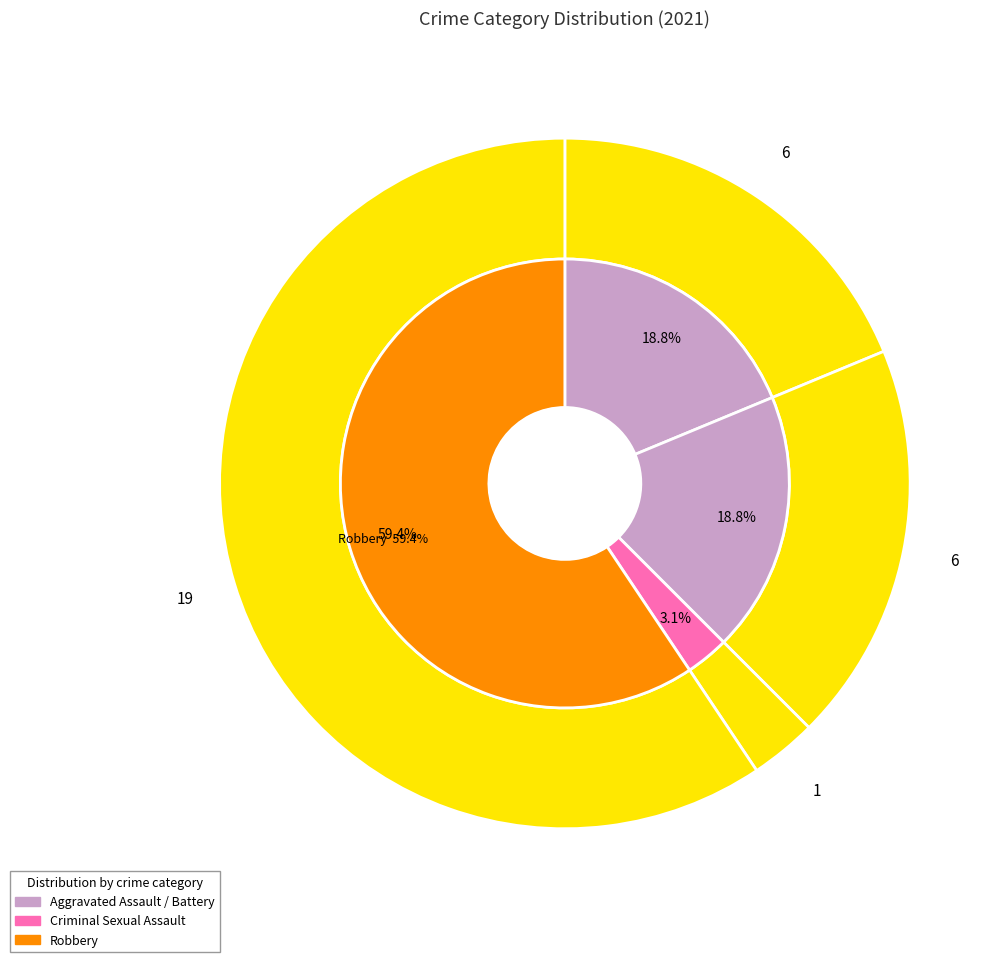

What percentage is the Aggravated Battery slice, to the nearest percent?

19%